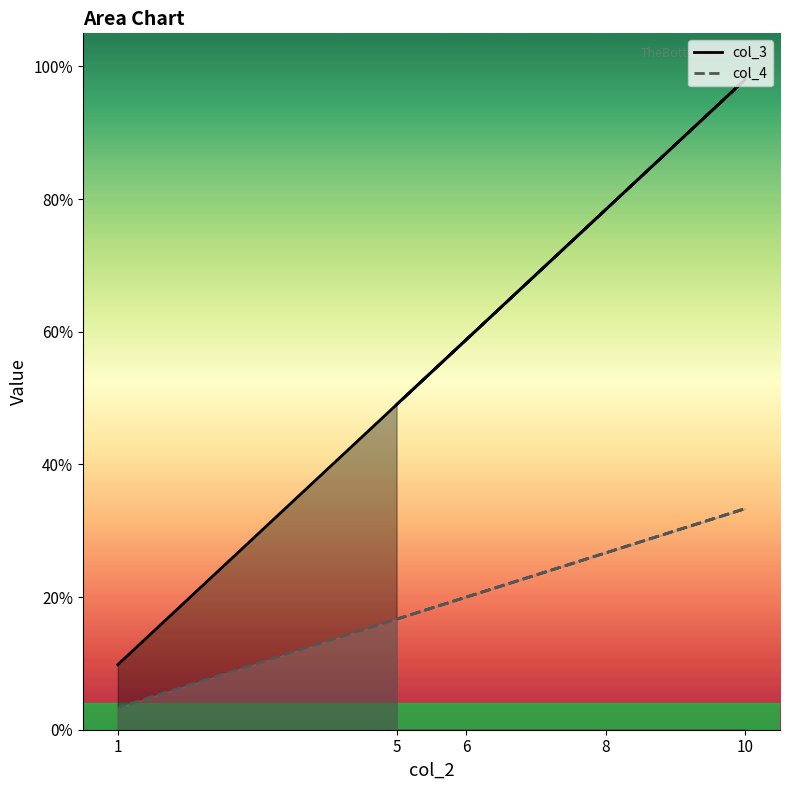

At which category does col_3 reach its first local peak?

10